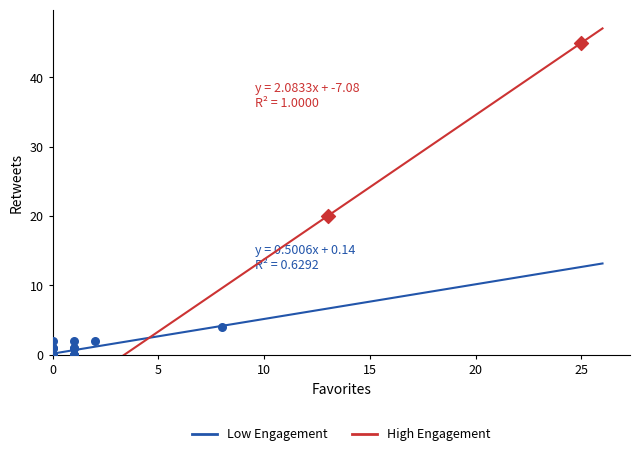

What are all the series names shown in the legend?

Low Engagement, High Engagement